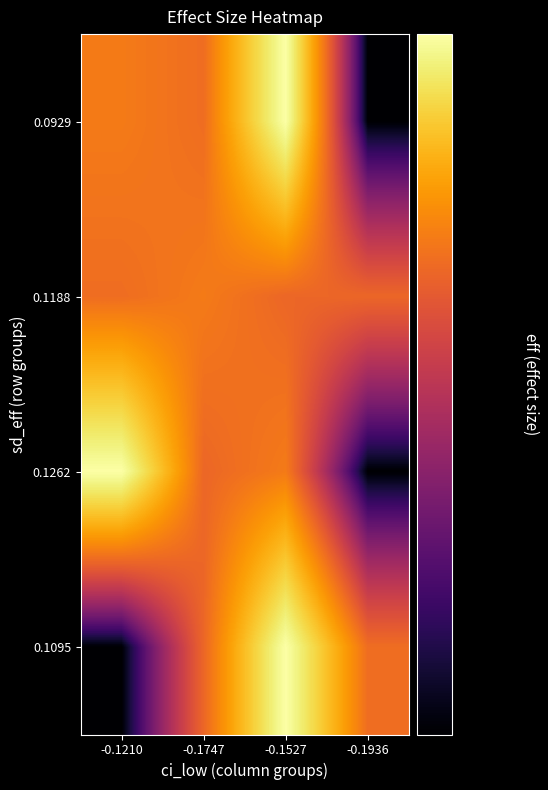

Reading left to right, what are all the values shown in this chart?

0.0929: -0.1210=0.1	-0.1747=0.1	-0.1527=0.1	-0.1936=0.0
0.1188: -0.1210=0.1	-0.1747=0.1	-0.1527=0.1	-0.1936=0.1
0.1262: -0.1210=0.1	-0.1747=0.1	-0.1527=0.1	-0.1936=0.0
0.1095: -0.1210=0.0	-0.1747=0.1	-0.1527=0.1	-0.1936=0.1